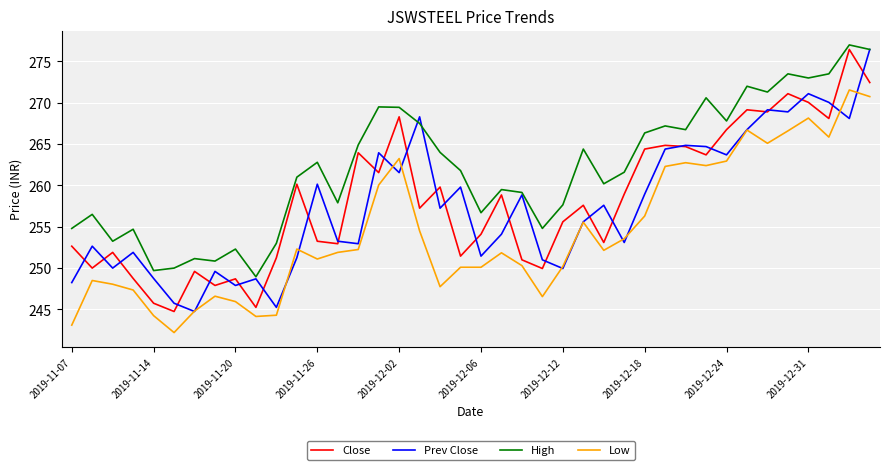

What is the difference between the maximum and second lowest values in the Close series?

31.2